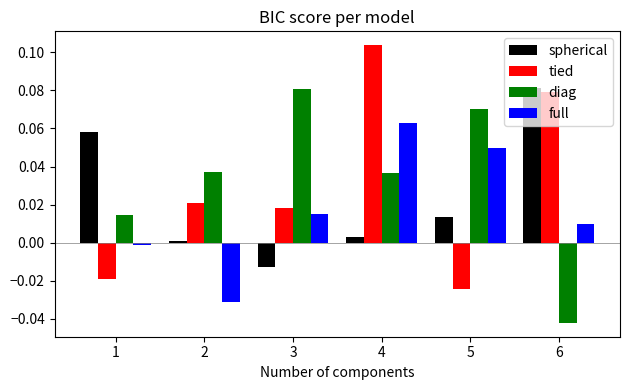

Does the chart contain stacked bars?

No